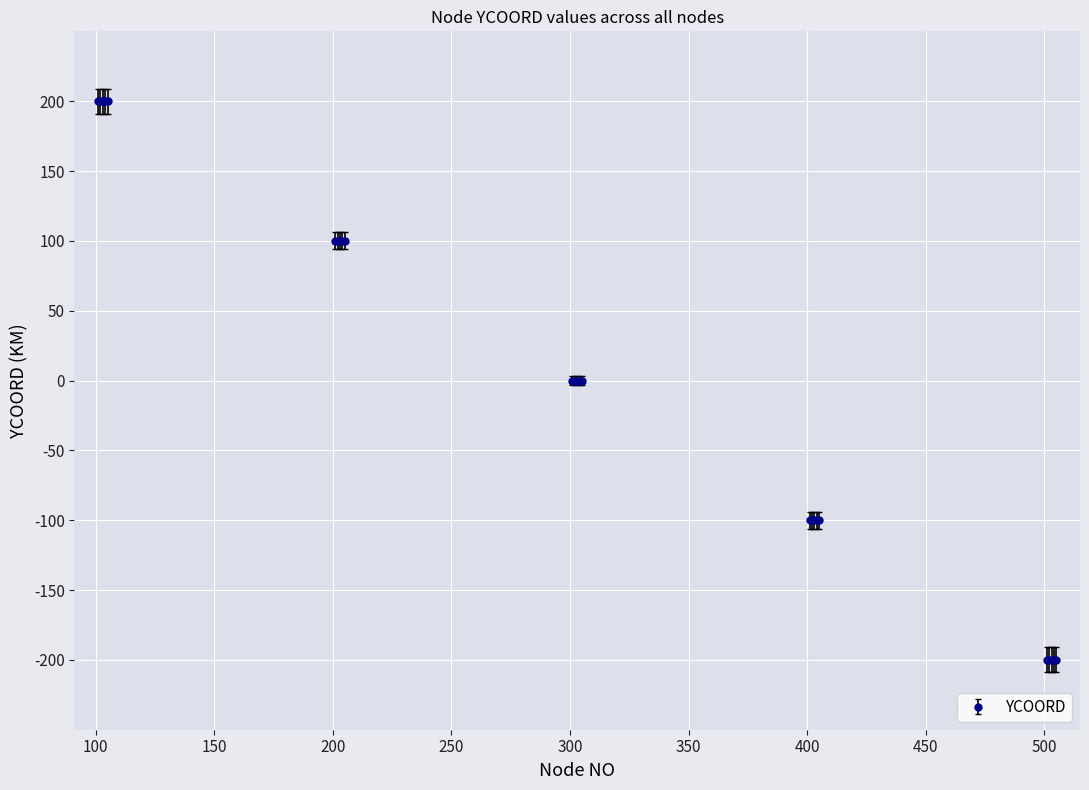

Count the number of data series in this chart.

1